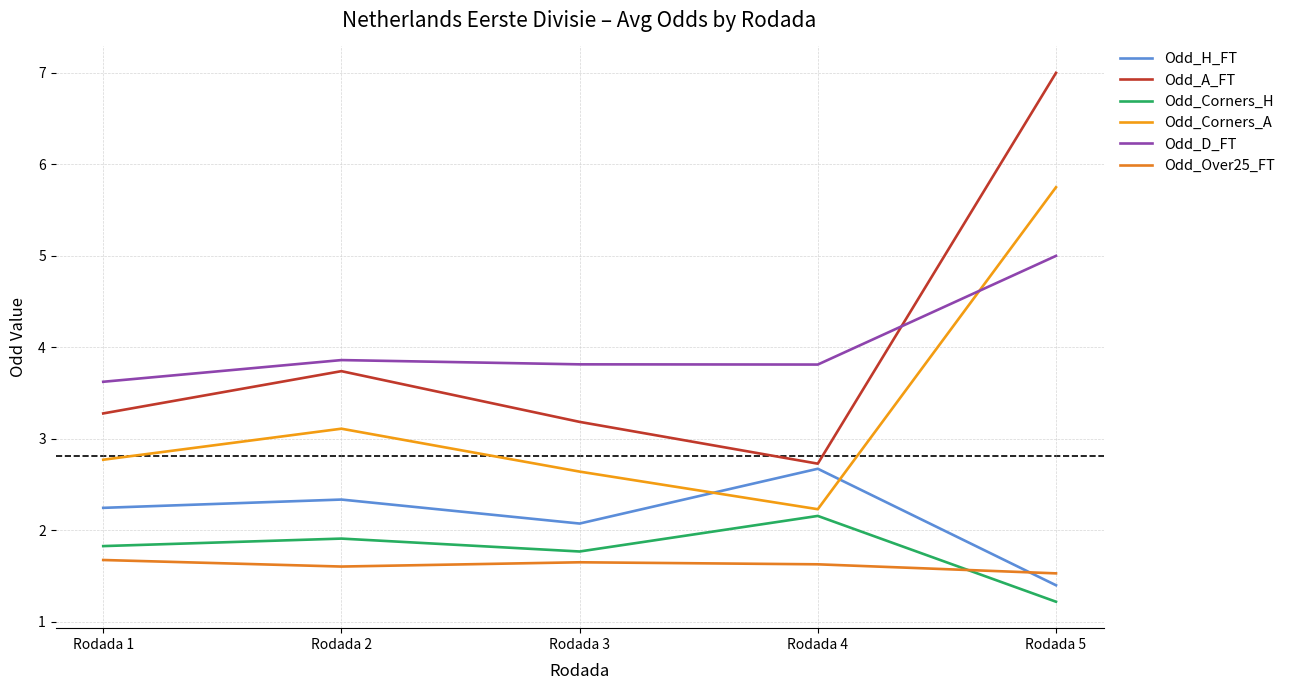

List the labels in order of Odd_A_FT value, smallest first.

Rodada 4, Rodada 3, Rodada 1, Rodada 2, Rodada 5